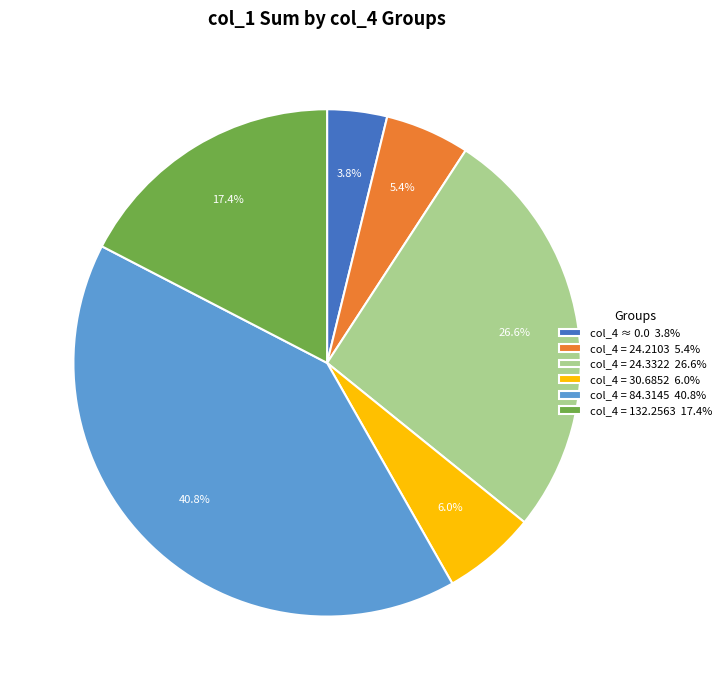

Does col_4 = 30.6852 6.0% represent more than half of the total?

No